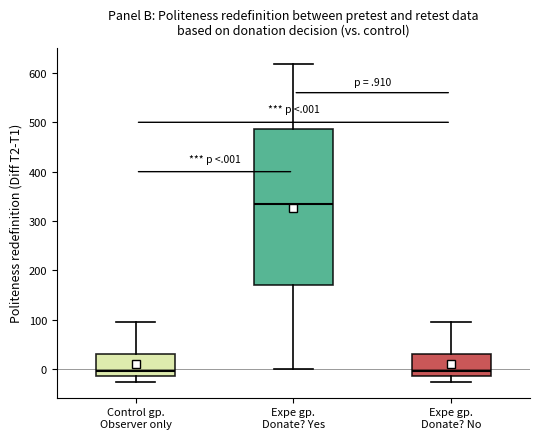

Where does the median line of the box for Expe gp. Donate? No sit on the y-axis? The values are not printed on the chart, so give them approximately, as read against the axis.

0